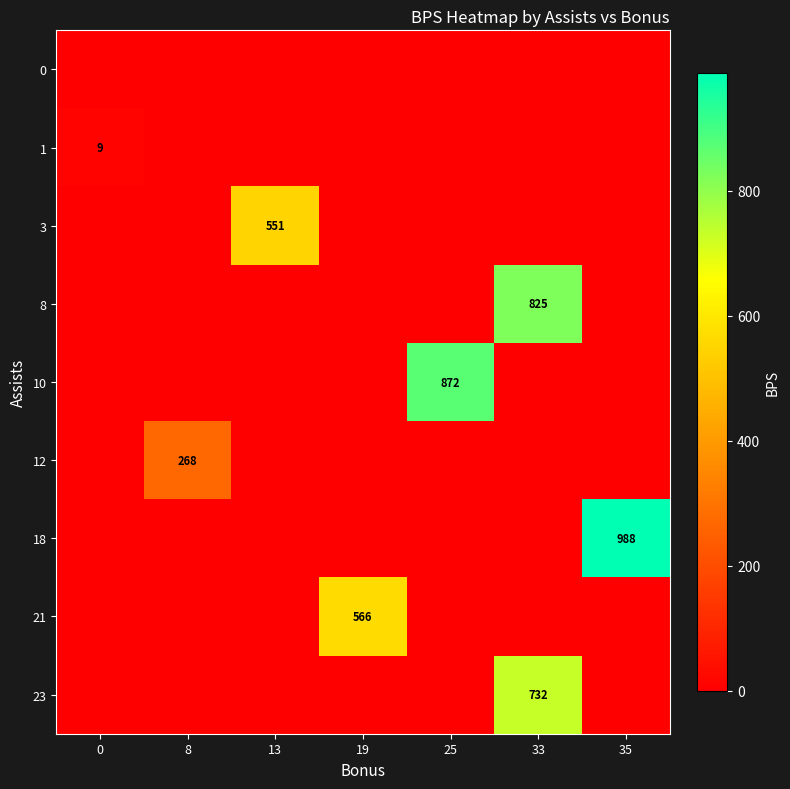

The 21 series shows 566 at 19. True or false?

True